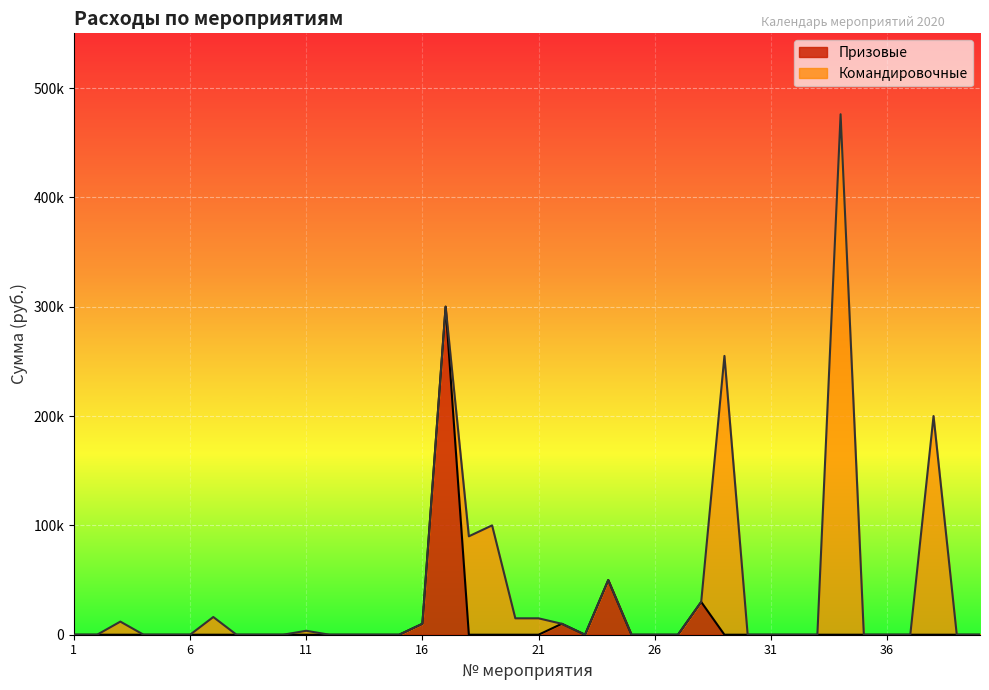

True or false: the data shows 13653 at 16.

False